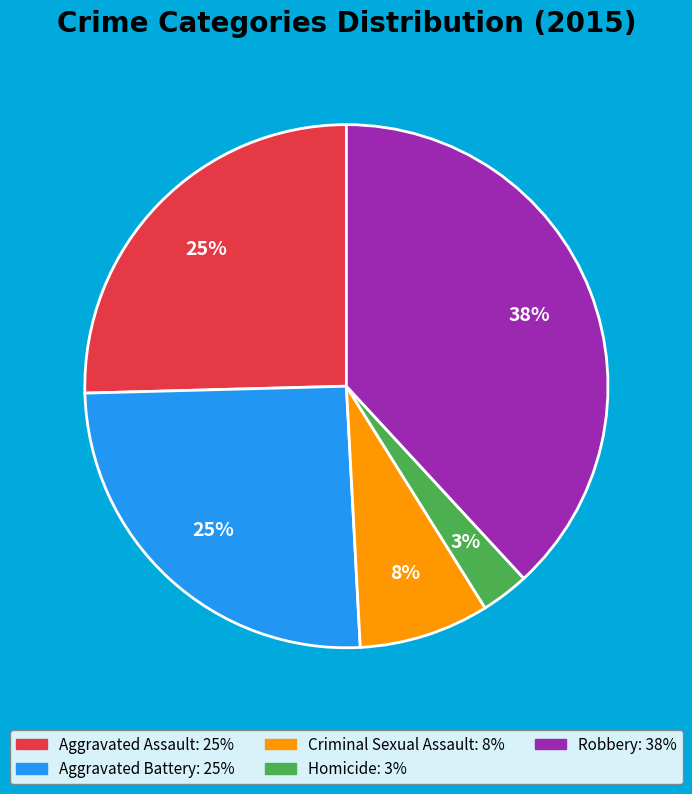

To the nearest percent, what portion does Aggravated Assault represent?

25%